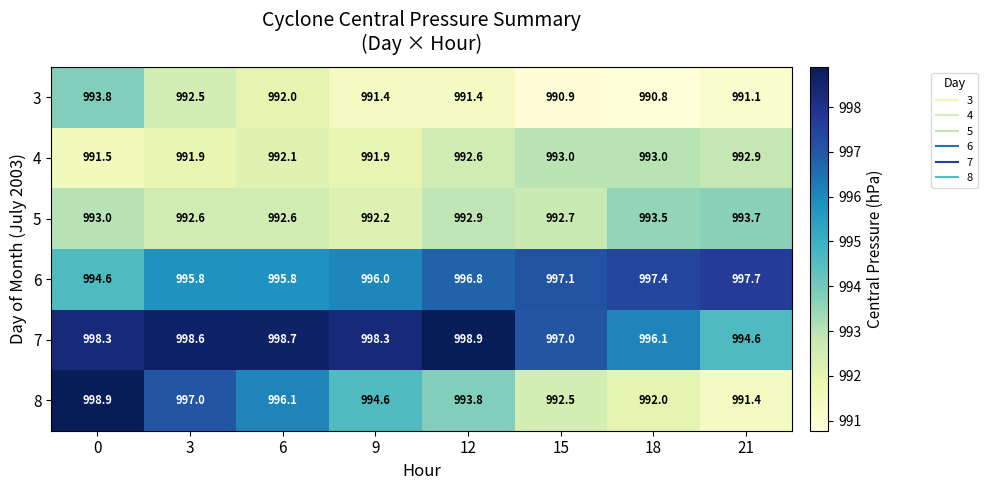

Which label corresponds to the smallest value in the chart?

18